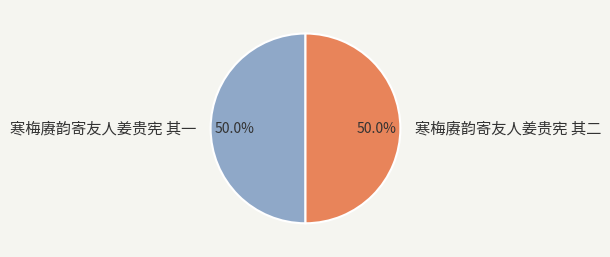

Is the sum of 寒梅赓韵寄友人姜贵宪 其二 and 寒梅赓韵寄友人姜贵宪 其一 greater than half?

Yes